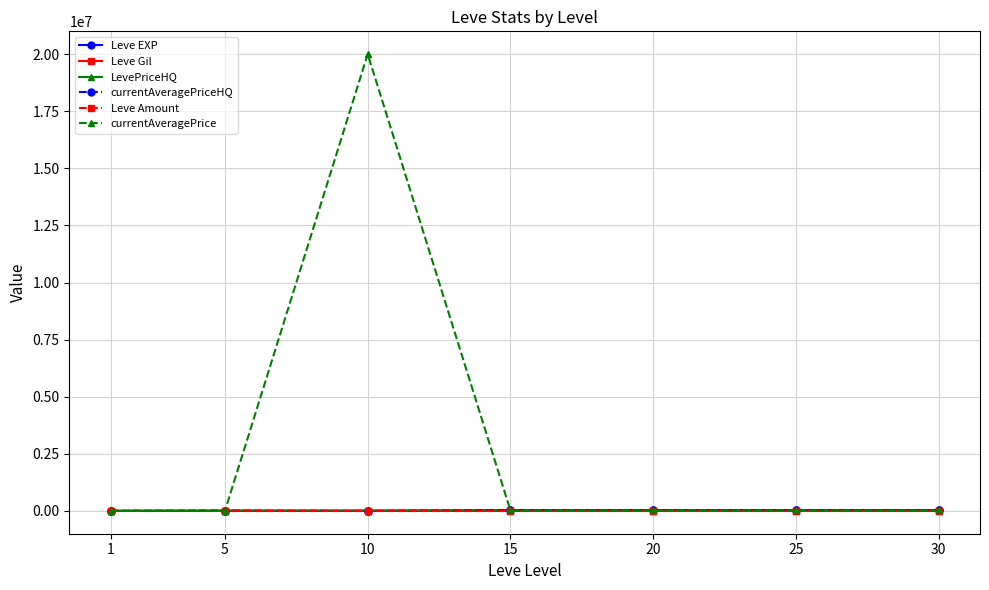

At how many categories does at least one series exceed 5106610?

1